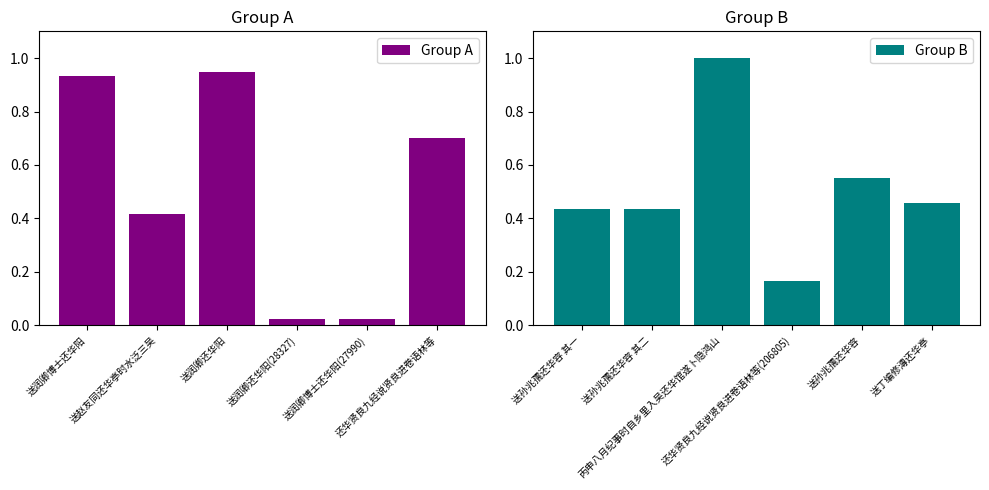

What is the difference between the maximum and minimum values in the Group A series?

0.9